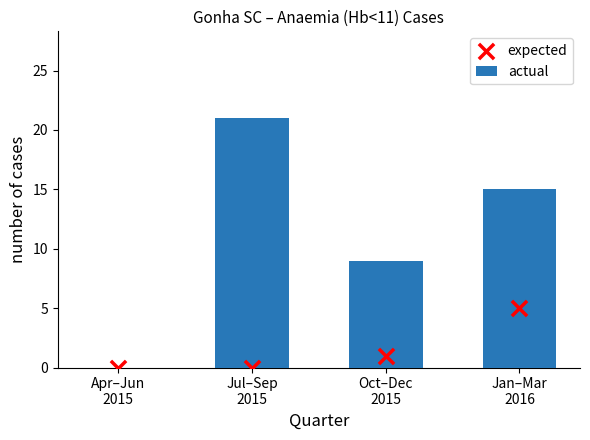

Which series has the largest total across all categories?

actual